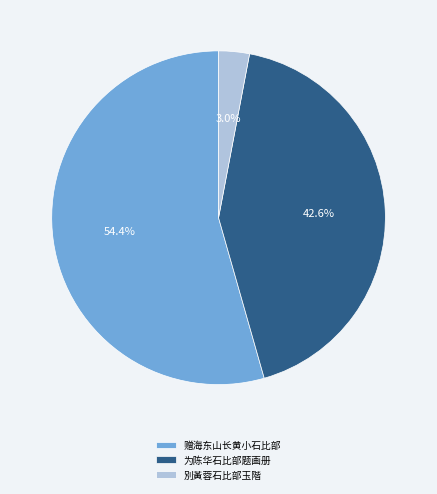

The 为陈华石比部题画册 slice represents 28% of the pie. True or false?

False